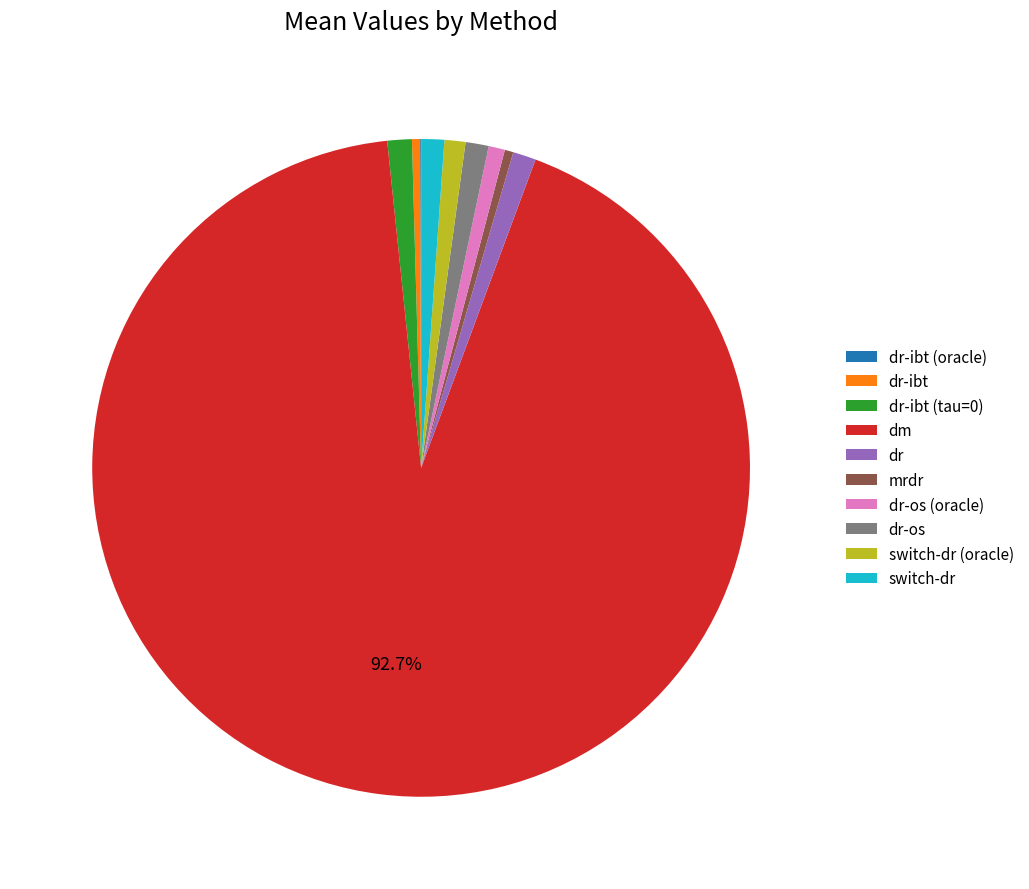

Do switch-dr (oracle) and dr together represent more than half of the pie?

No